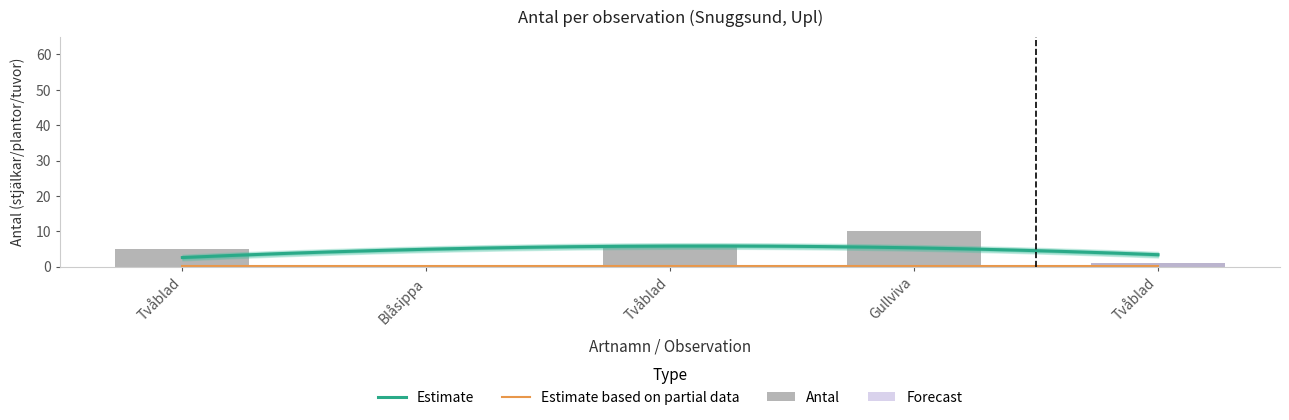

Approximately how many times larger is the value at Tvåblad compared to Tvåblad?

0.8